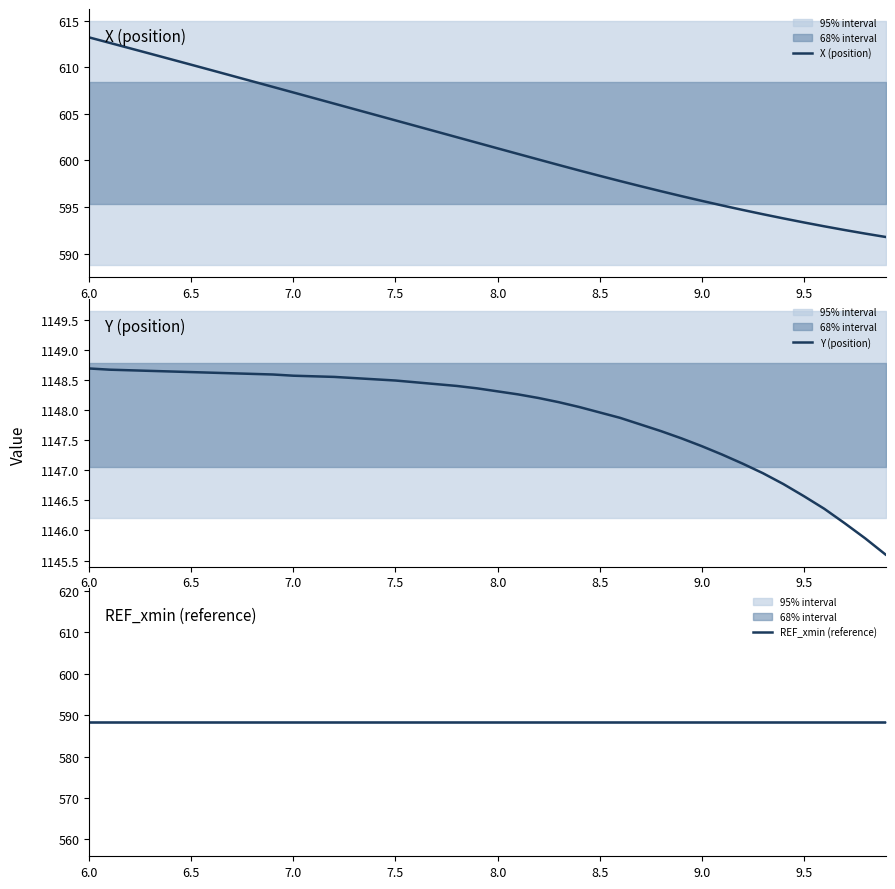

True or false: REF_xmin (reference) and Y (position) intersect in this chart.

False